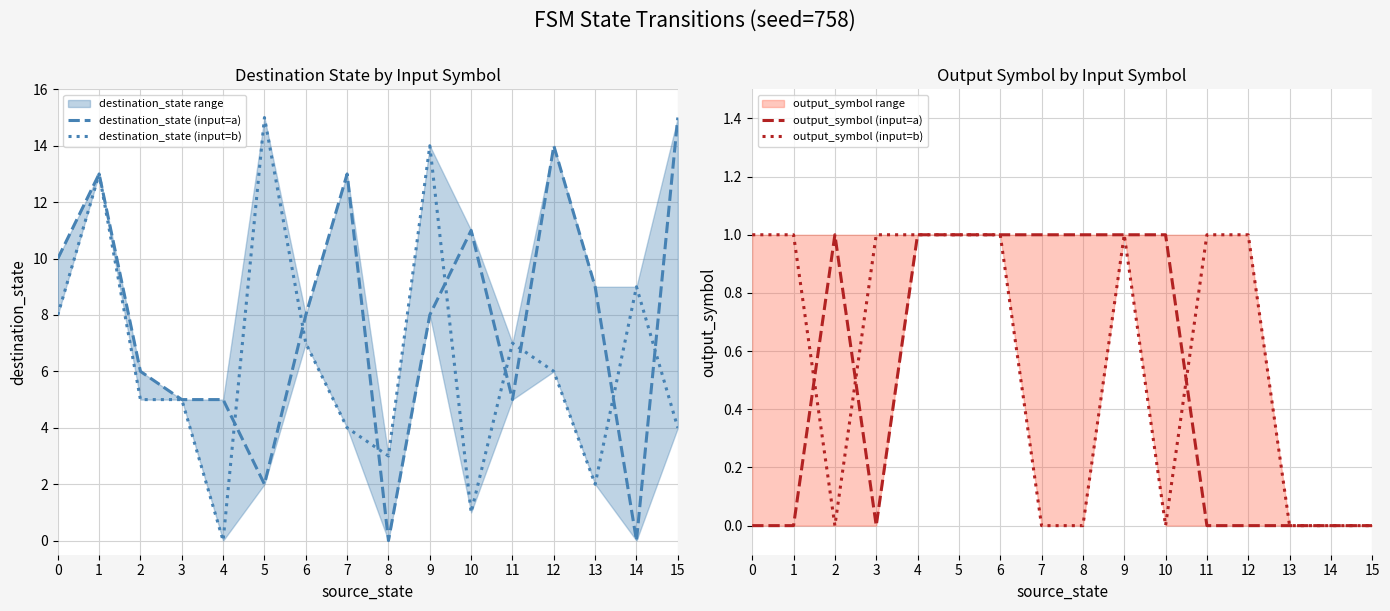

Which series has the widest spread of values?

destination_state (input=a)